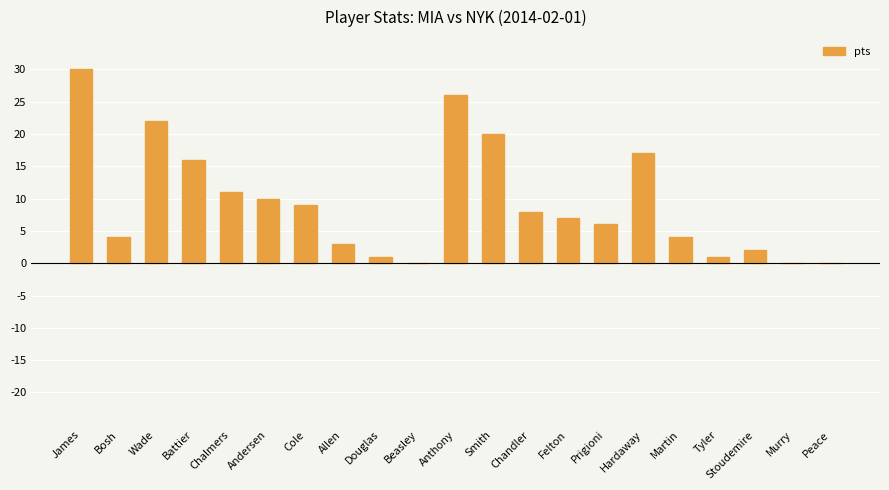

What is the greatest value displayed?

30